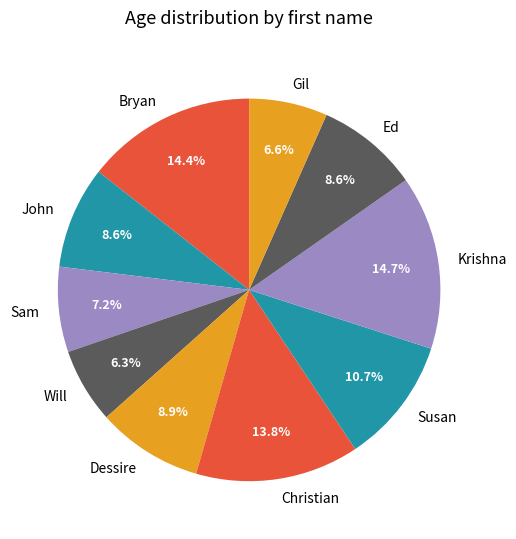

True or false: Ed accounts for 1% of the total.

False